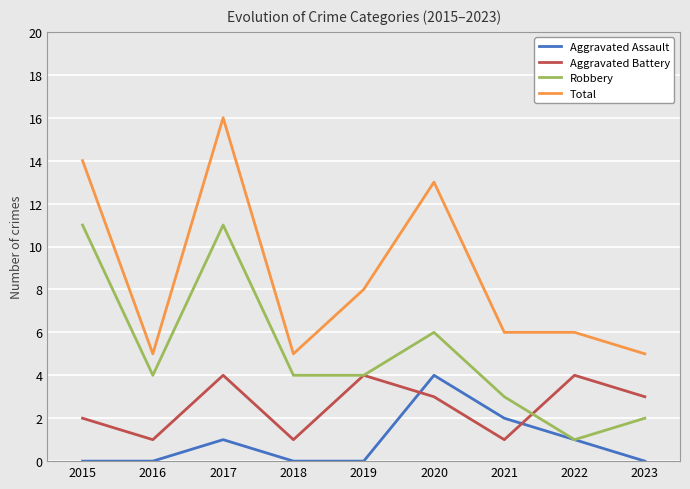

At which label does Total first exceed 6?

2015